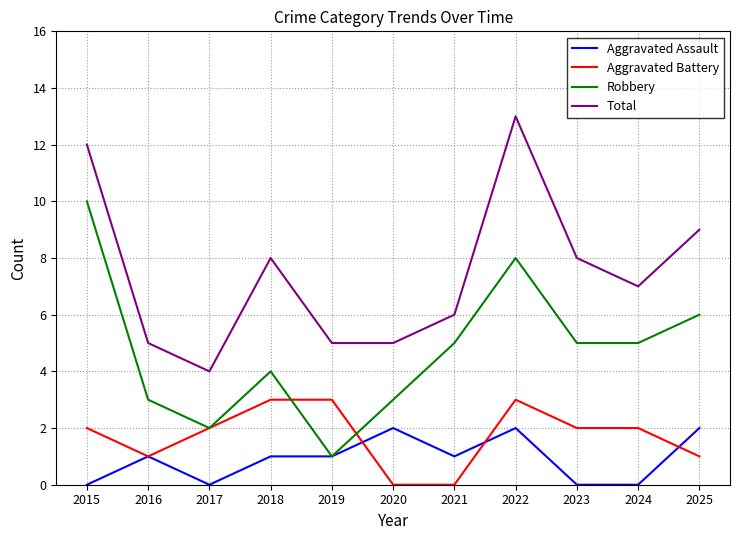

What is the sum of all Robbery values?

52